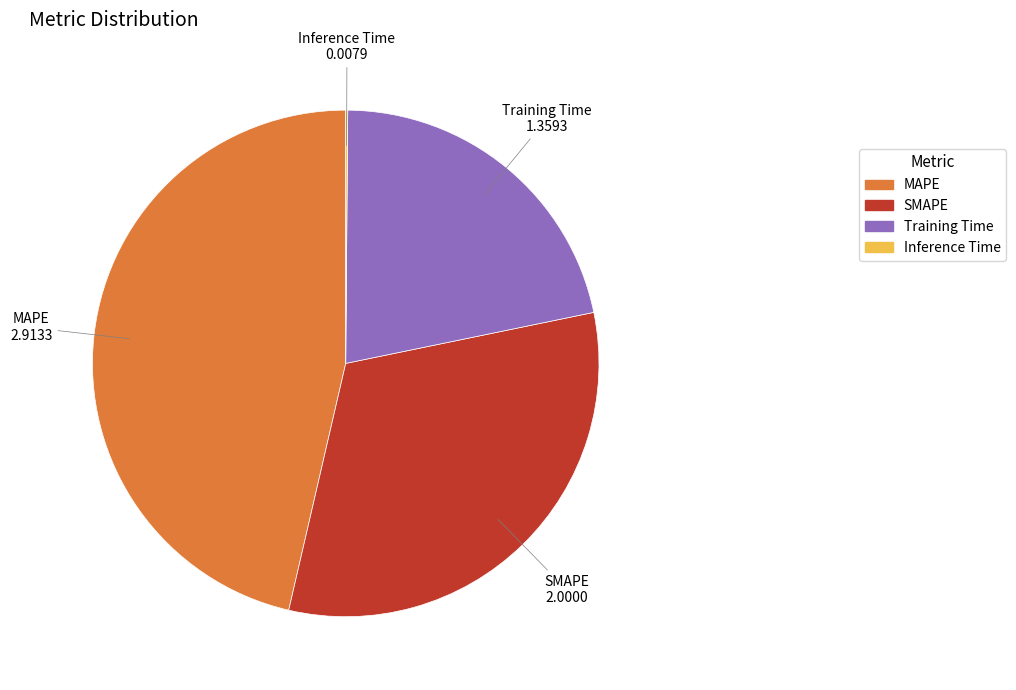

What is the largest slice in the pie chart?

MAPE